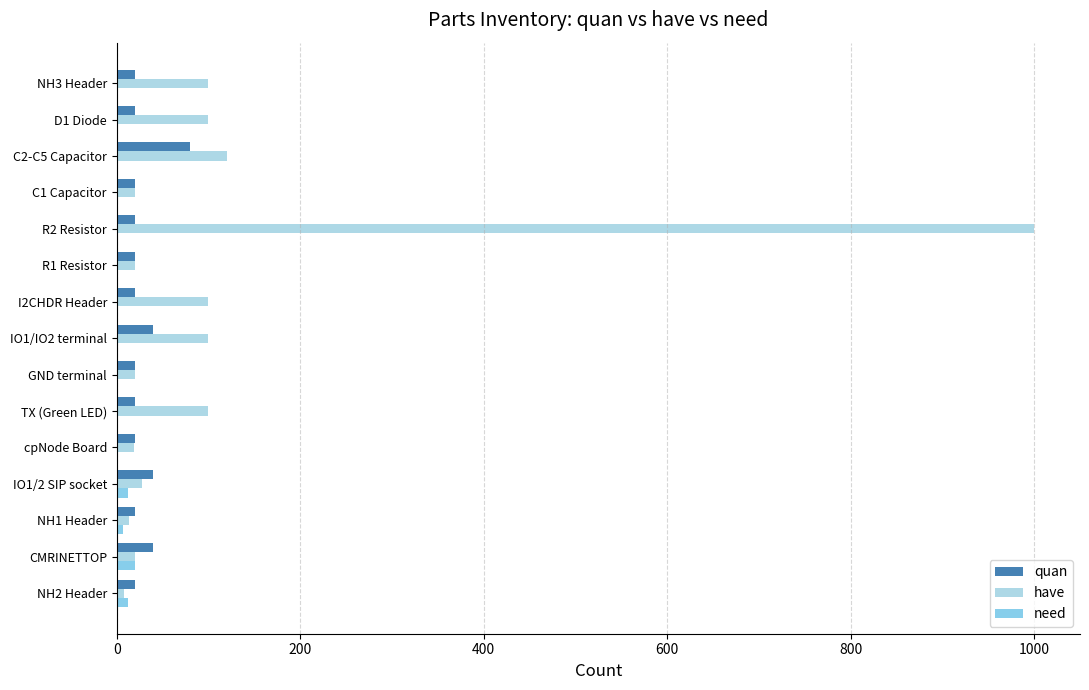

What is the minimum value for quan?

20